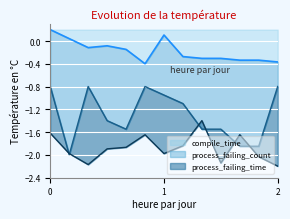

What is the difference between the highest and lowest values at 7?

1.2